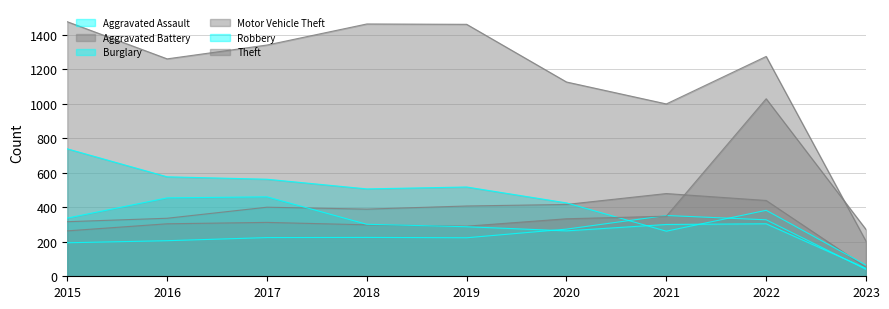

How many interior local valleys does the Burglary series have?

2